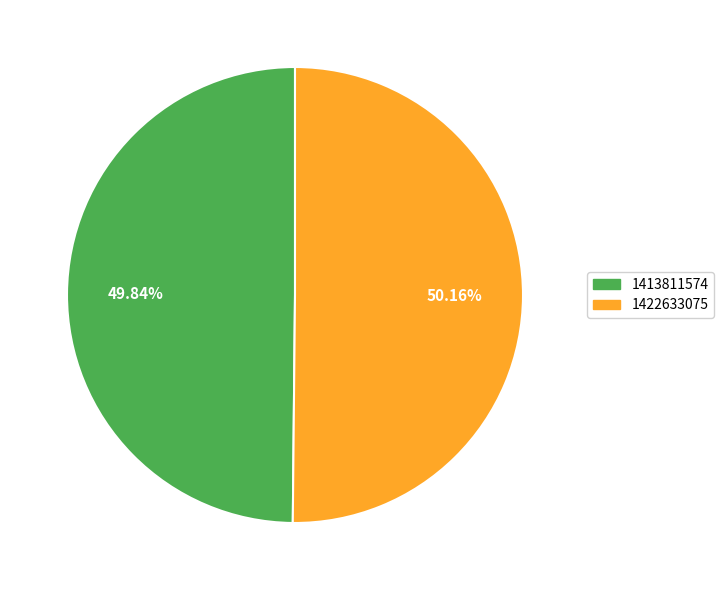

To the nearest percent, what is the average slice percentage?

50%